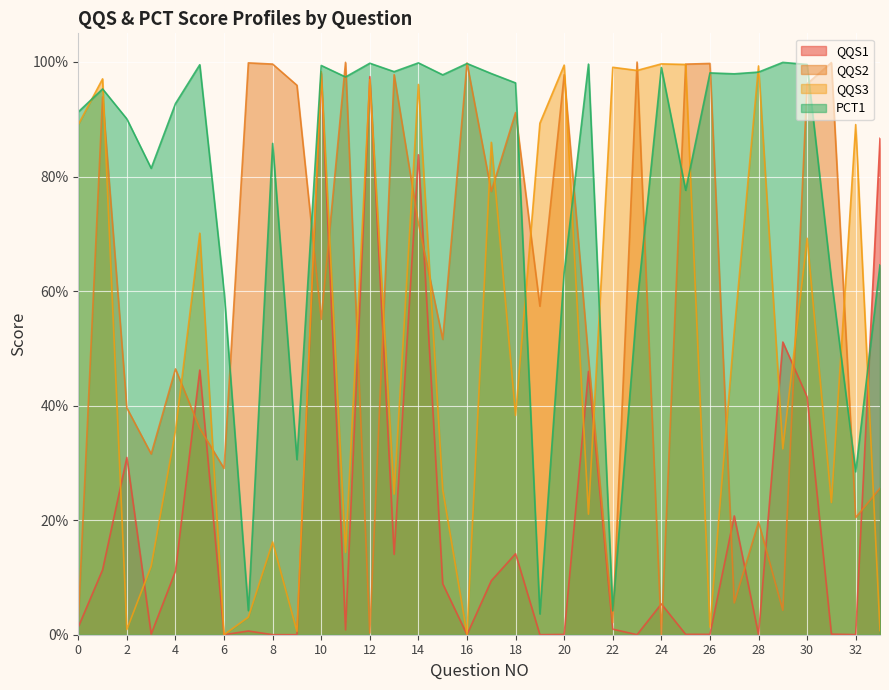

At which category does the chart reach its minimum across all series?

28